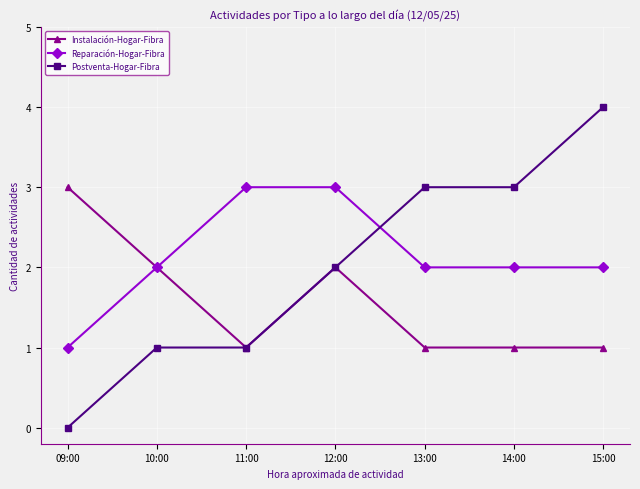

True or false: Postventa-Hogar-Fibra has more than 2 interior local peaks.

False